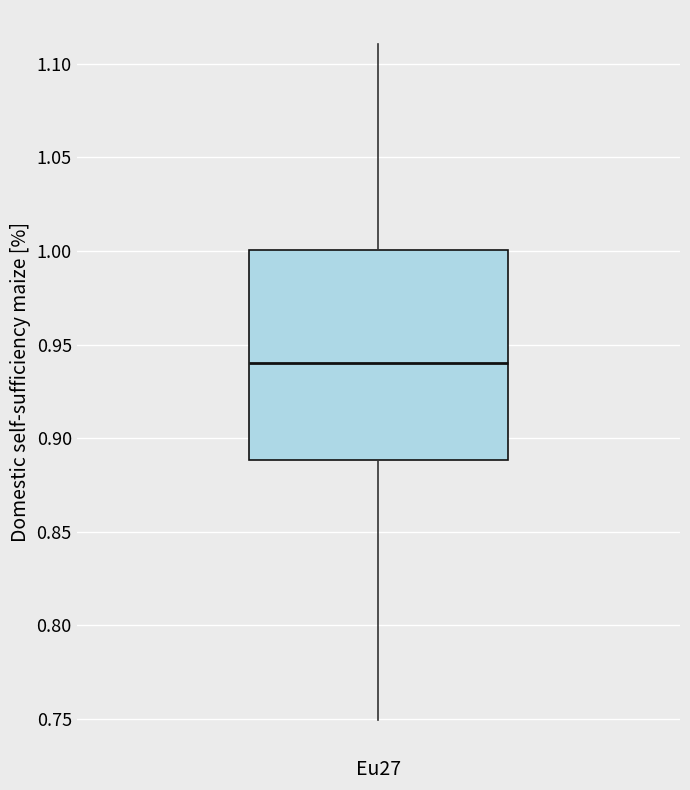

Read this box plot against the y-axis: the position of the median line, the range covered by the box, and the ends of both whiskers. The values are not printed on the chart, so give them approximately, as read against the axis.

median 0.94, box 0.89 to 1.00, whiskers 0.75 to 1.11